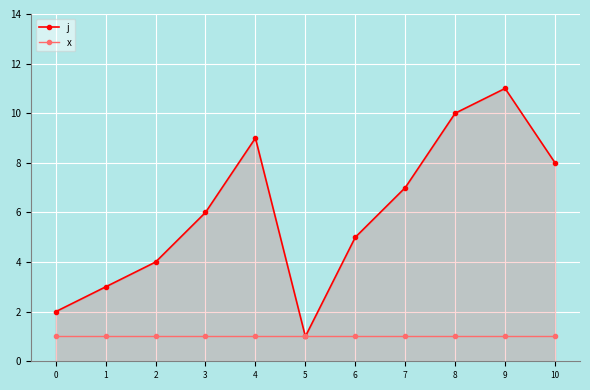

How many lines are shown in the chart?

2